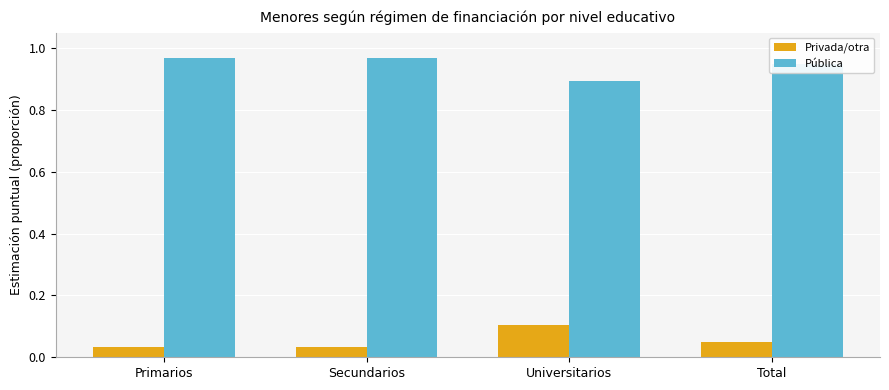

Does the chart contain any negative values?

No